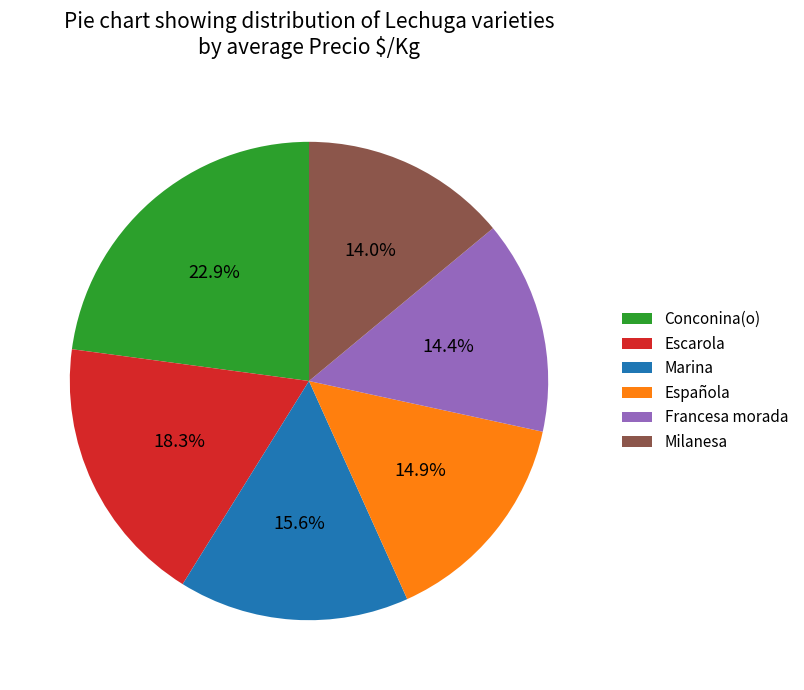

Does any single category account for the majority?

No